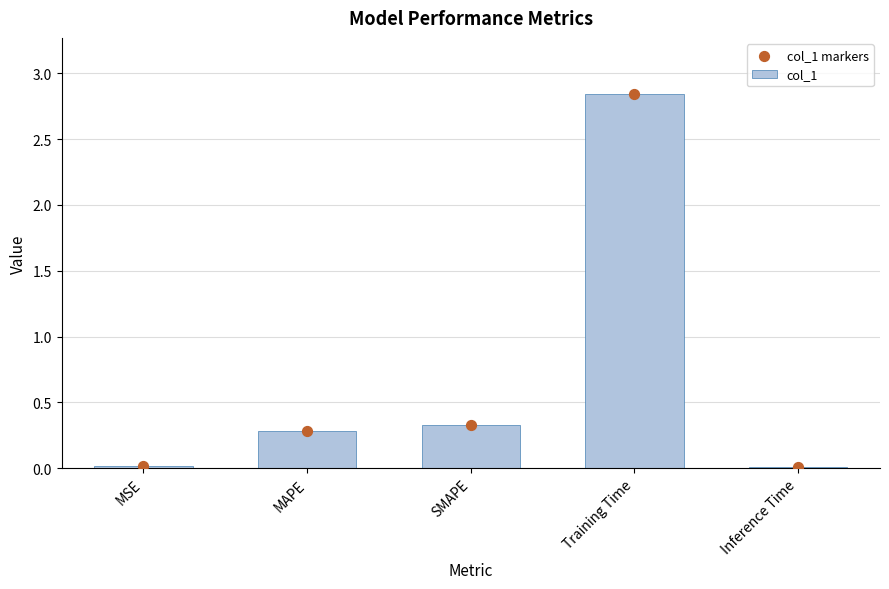

Is the value of col_1 at SMAPE greater than the value of col_1 markers at Inference Time?

Yes